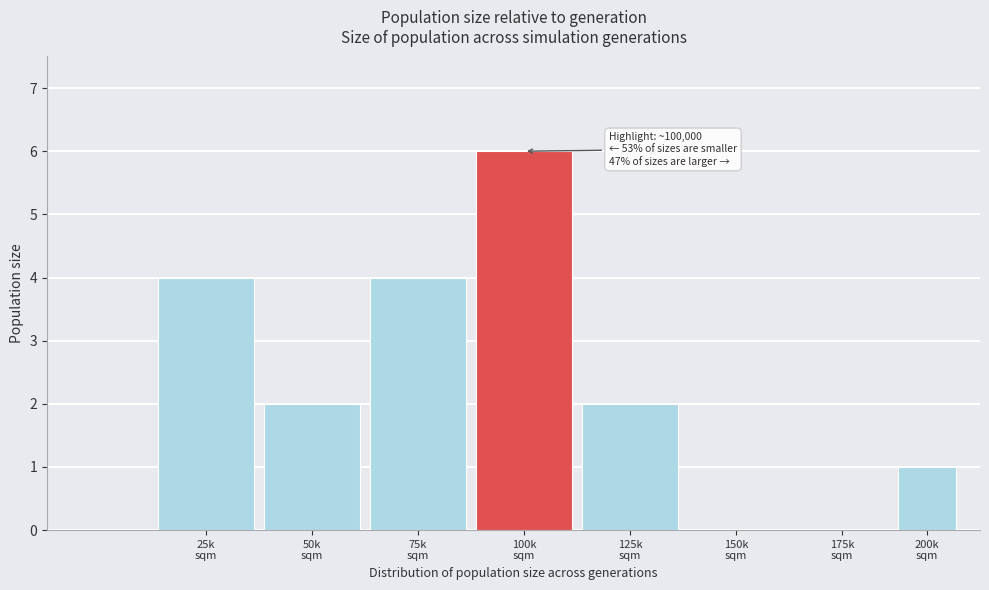

What is the sum of all values?

19